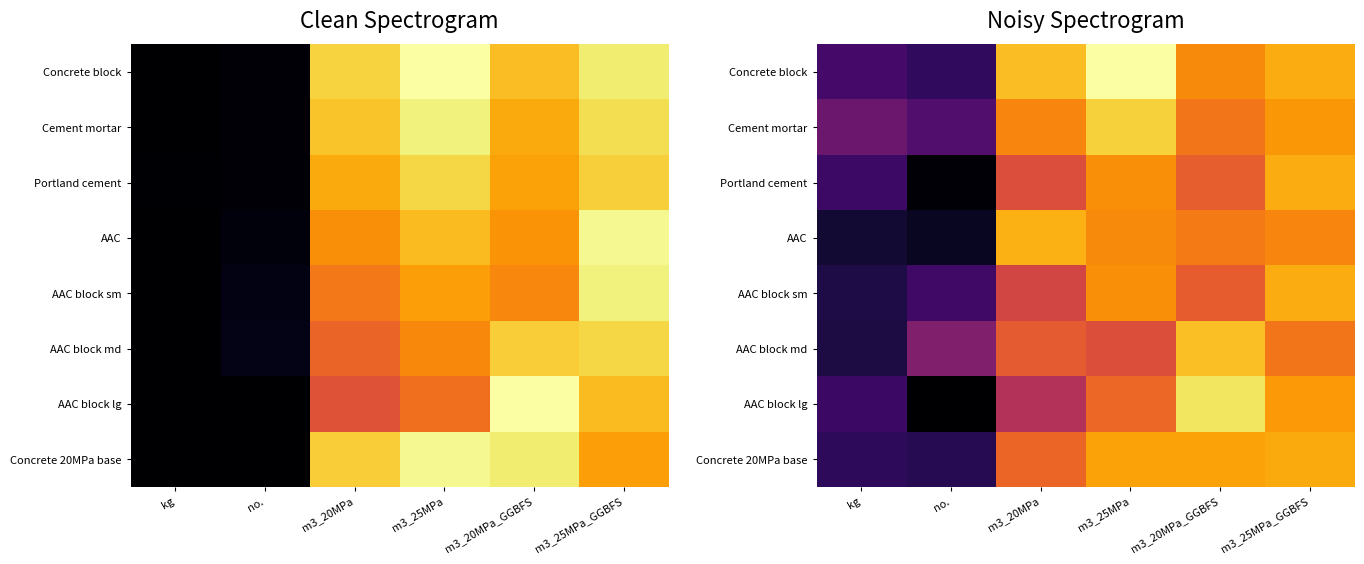

How many data points in AAC block sm are above 1784?

3